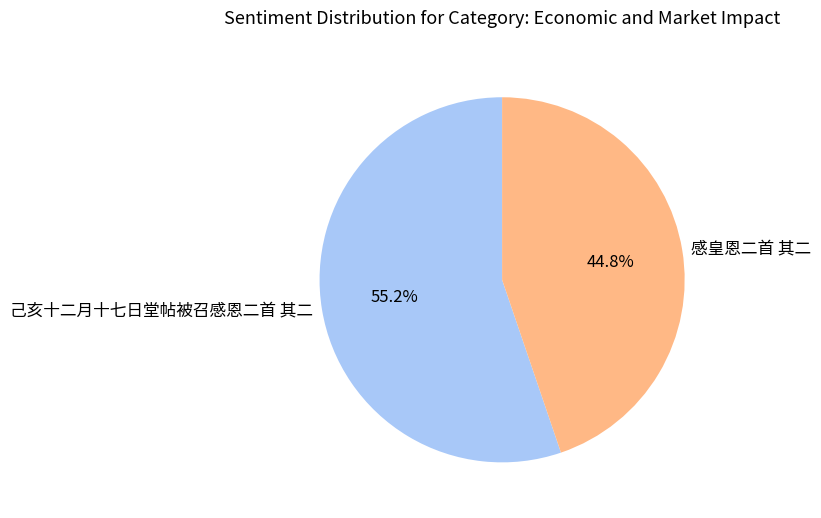

Do 感皇恩二首 其二 and 己亥十二月十七日堂帖被召感恩二首 其二 together represent more than half of the pie?

Yes